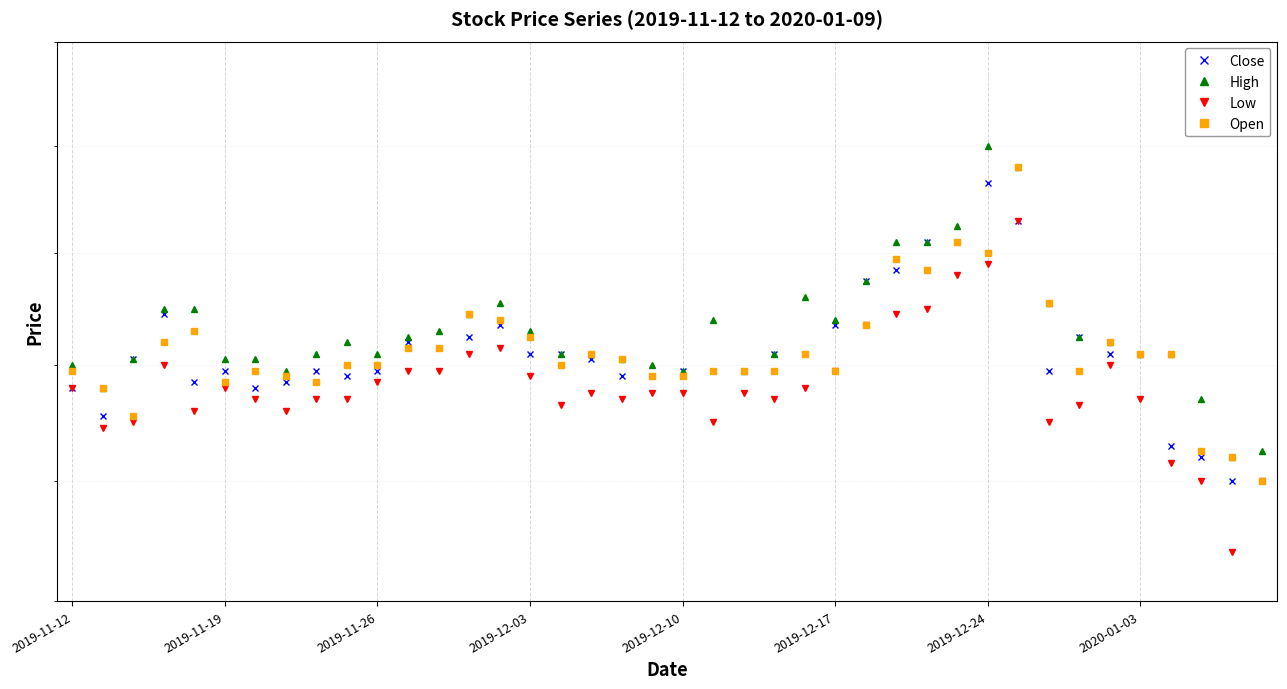

What is the difference between the maximum and second lowest values in the Open series?

2600